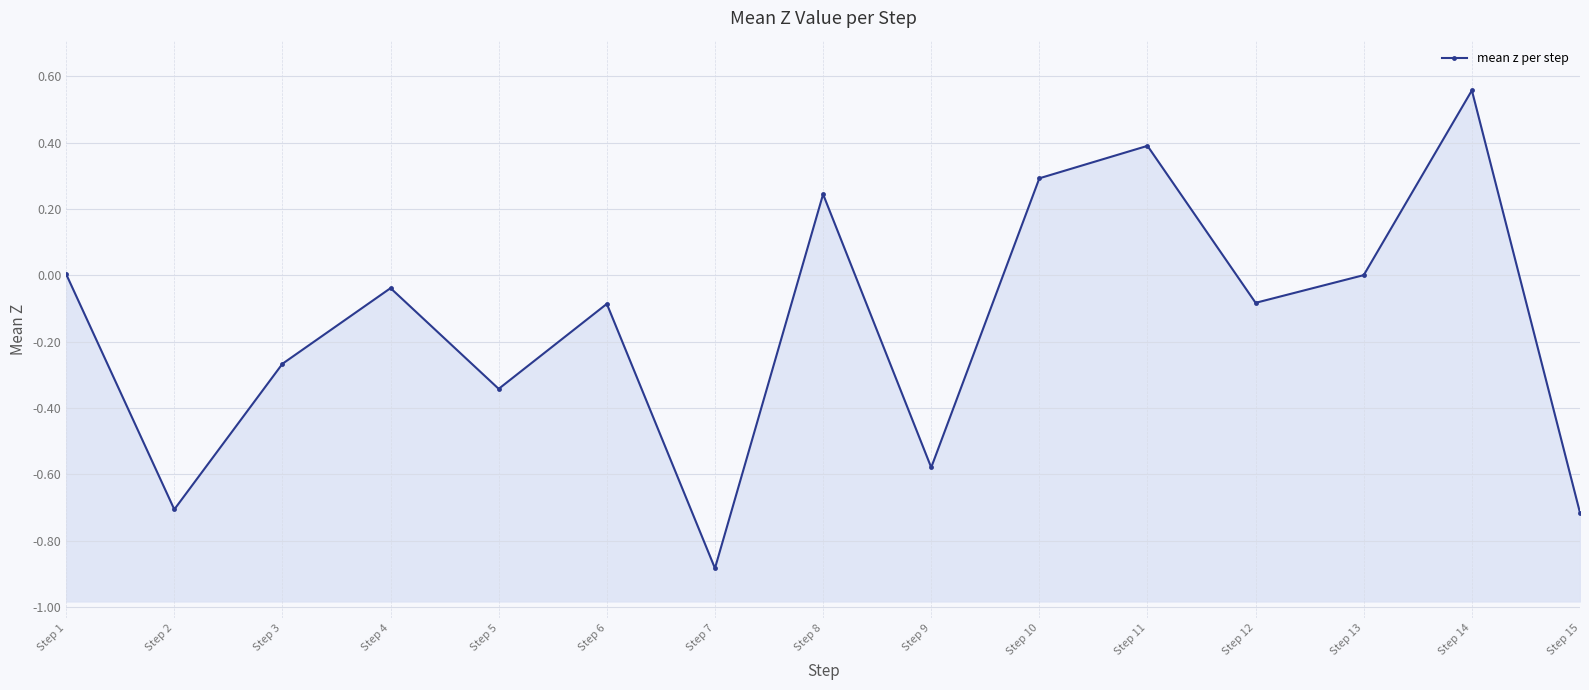

Is it true that the value at Step 2 is -0.4?

False